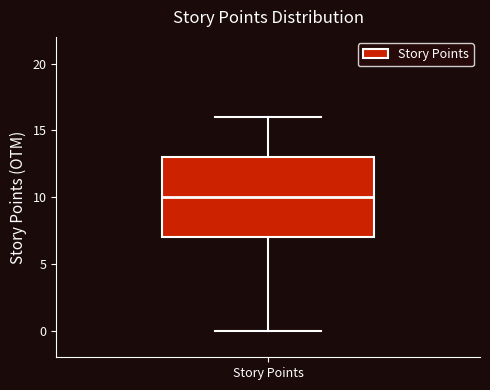

Read this box plot against the y-axis: the position of the median line, the range covered by the box, and the ends of both whiskers. The values are not printed on the chart, so give them approximately, as read against the axis.

median 10, box 7 to 13, whiskers 0 to 16